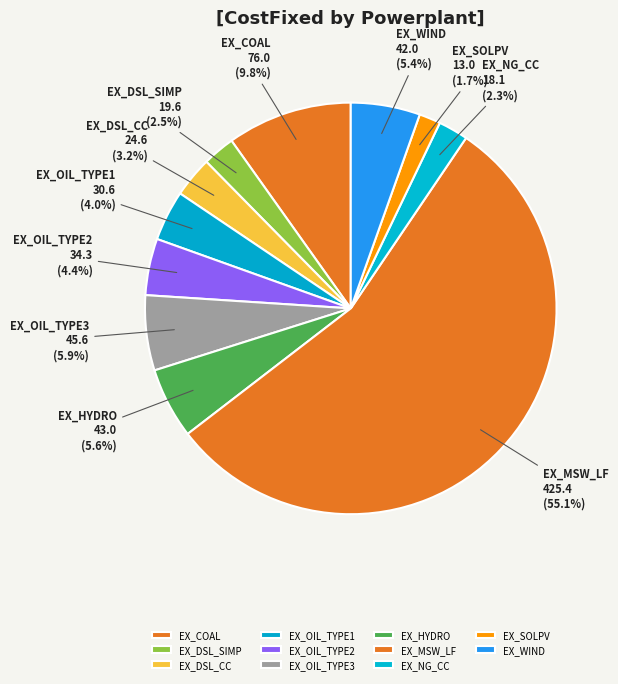

To the nearest percent, what percentage of the pie is EX_WIND?

5%